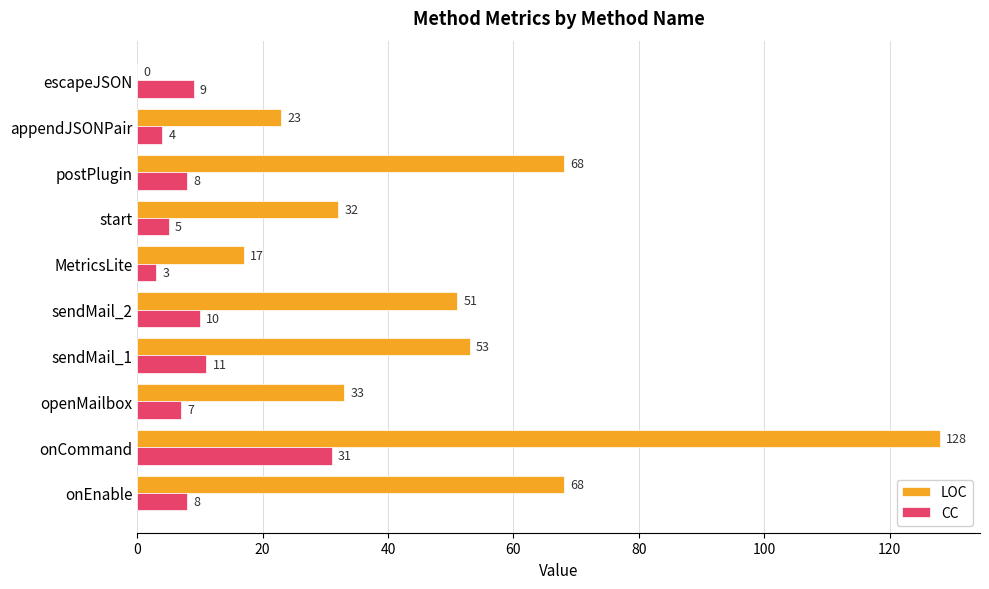

What is the average value of the CC series?

10